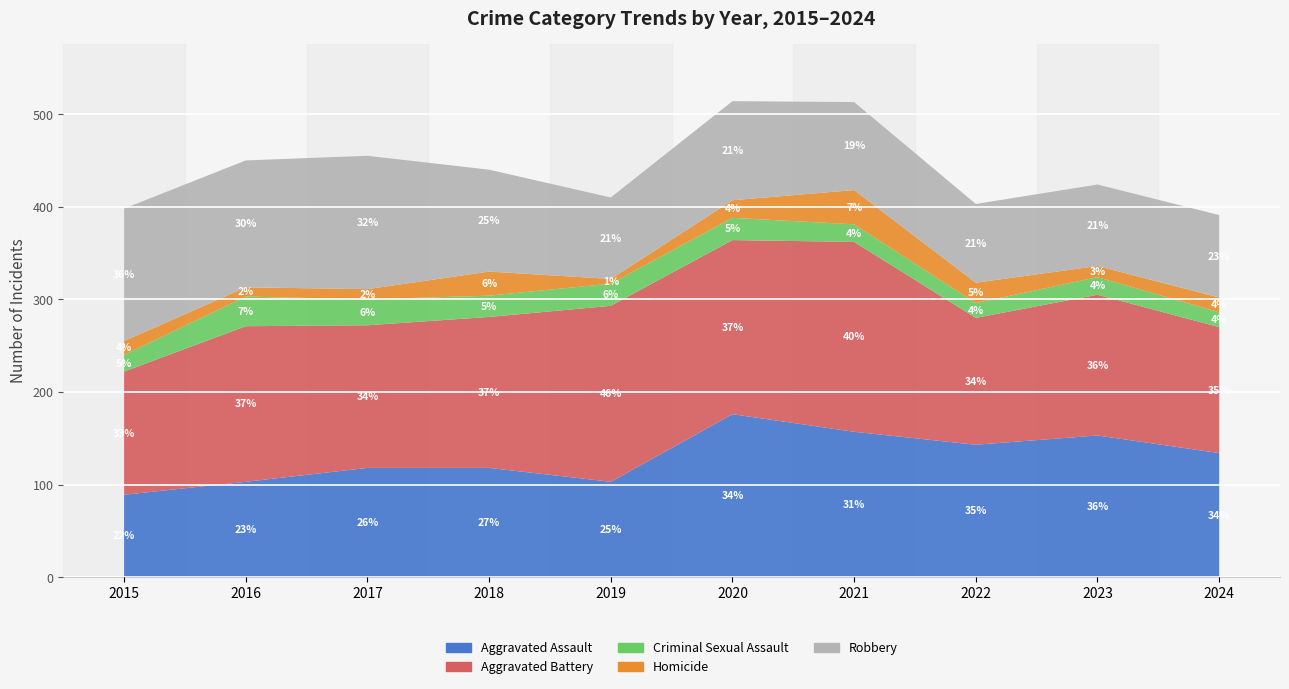

Reading right to left, transcribe all the data shown in this chart.

Aggravated Assault: 134	153	143	157	176	103	118	118	103	89
Aggravated Battery: 136	152	137	205	188	190	163	154	168	133
Criminal Sexual Assault: 16	19	16	19	24	24	23	28	32	18
Homicide: 16	12	22	37	19	5	26	11	10	15
Robbery: 89	88	85	95	107	88	110	144	137	143